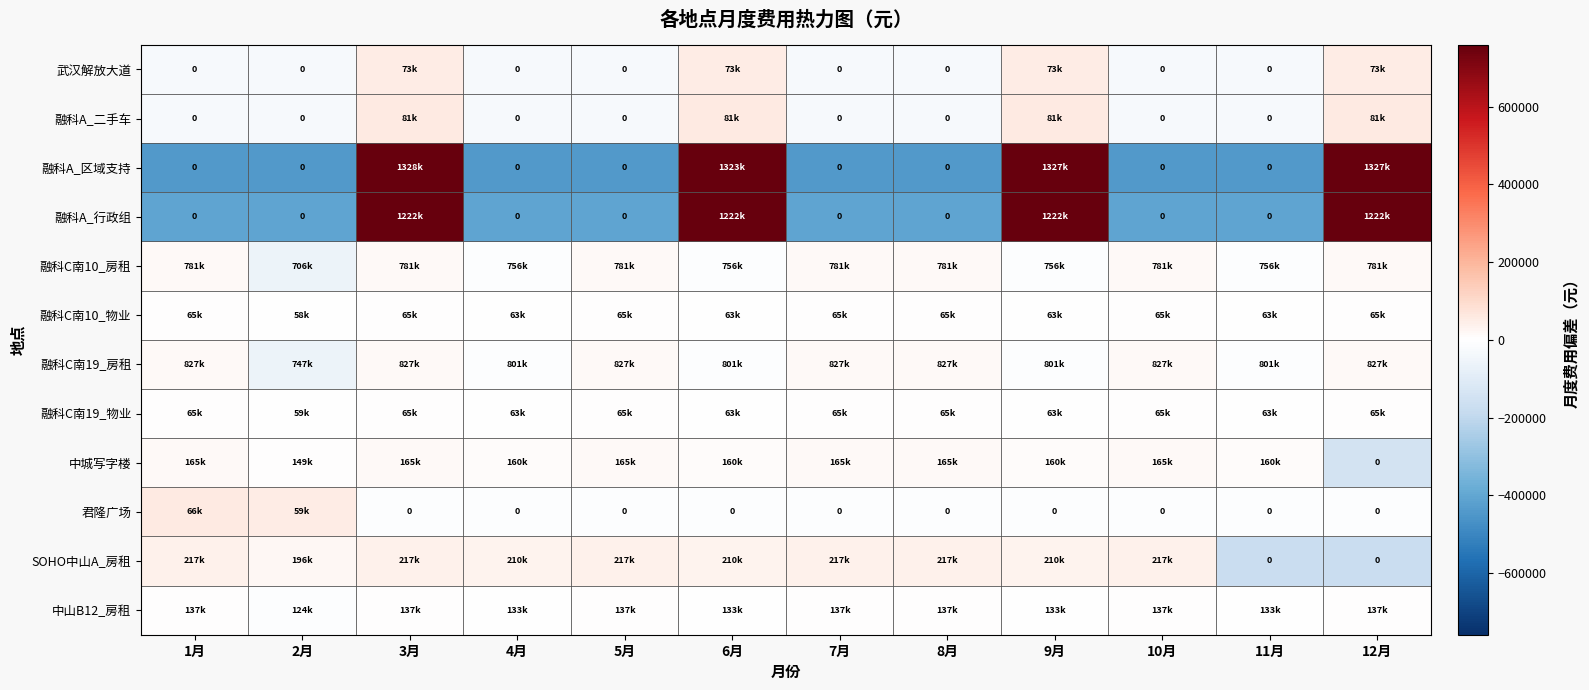

Which series changed the most between 2月 and 7月?

融科C南19_房租